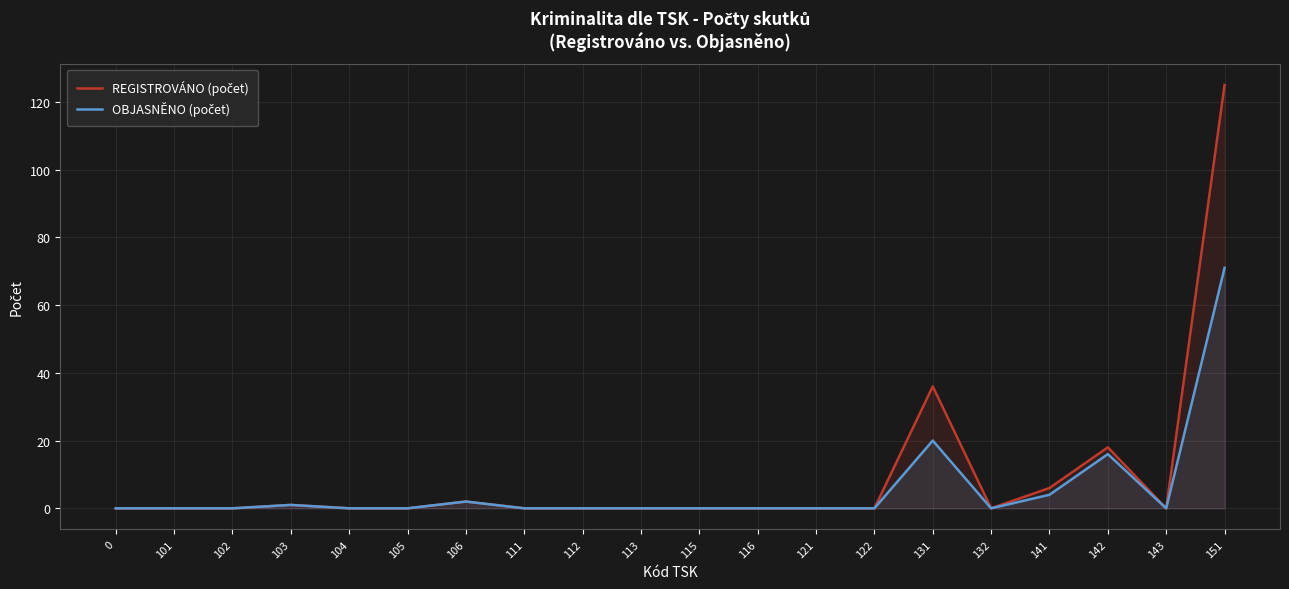

What are all the series names shown in the legend?

REGISTROVÁNO (počet), OBJASNĚNO (počet)